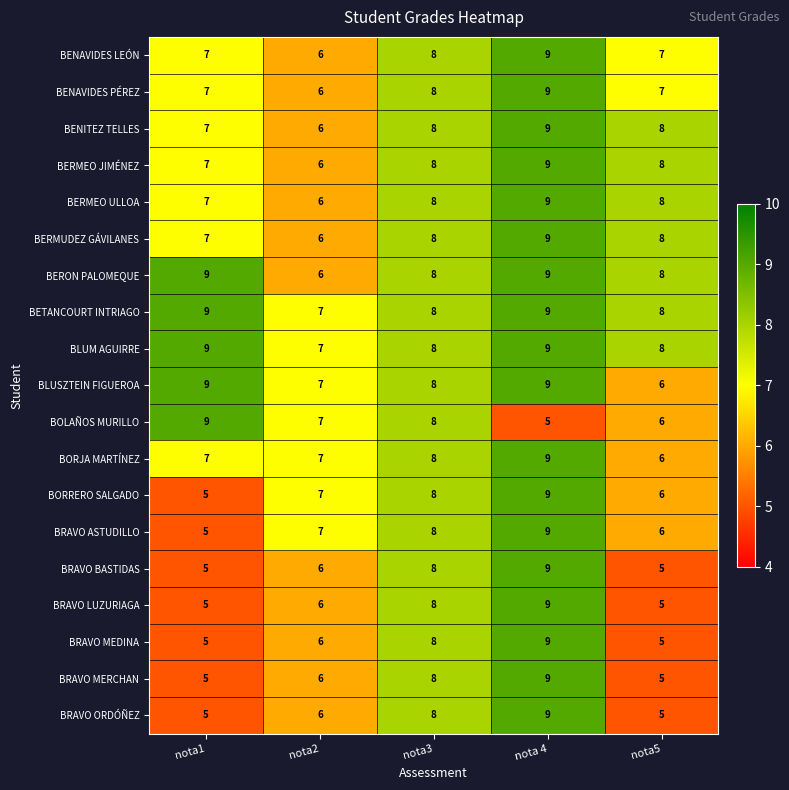

What is the maximum value for BLUSZTEIN FIGUEROA?

9